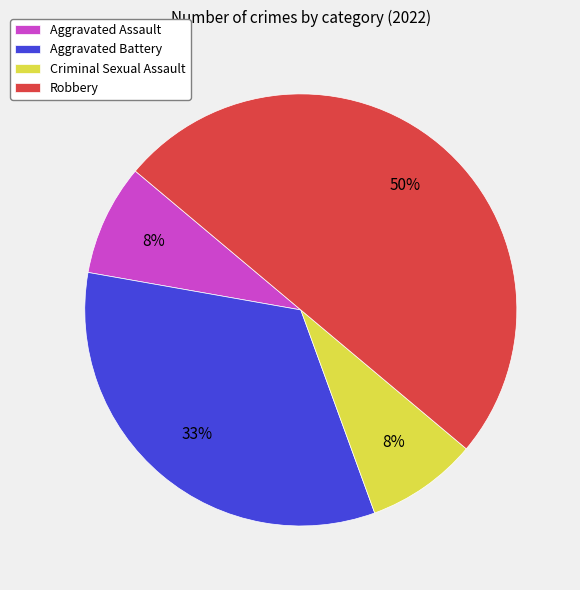

To the nearest percent, what is the difference between the Aggravated Assault and Aggravated Battery slice percentages?

25%